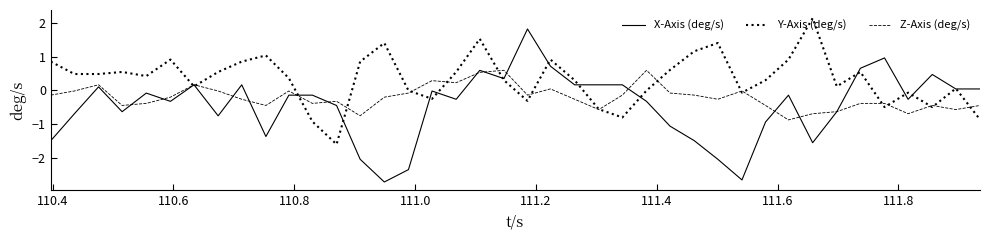

What is the highest value of the Z-Axis (deg/s) series?

0.6